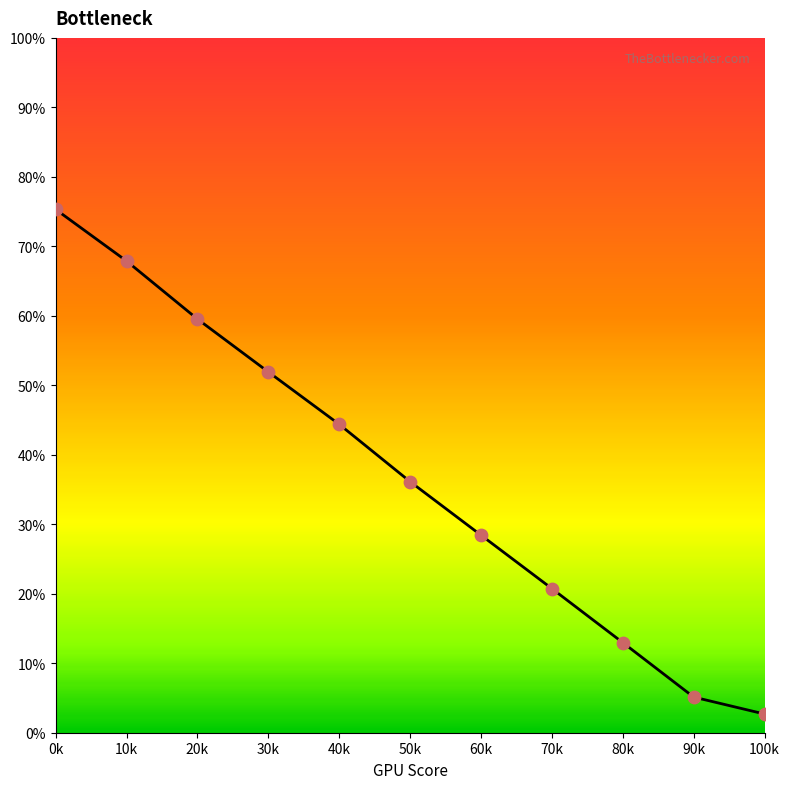

What is the range of Y values (max minus min)?

72.6